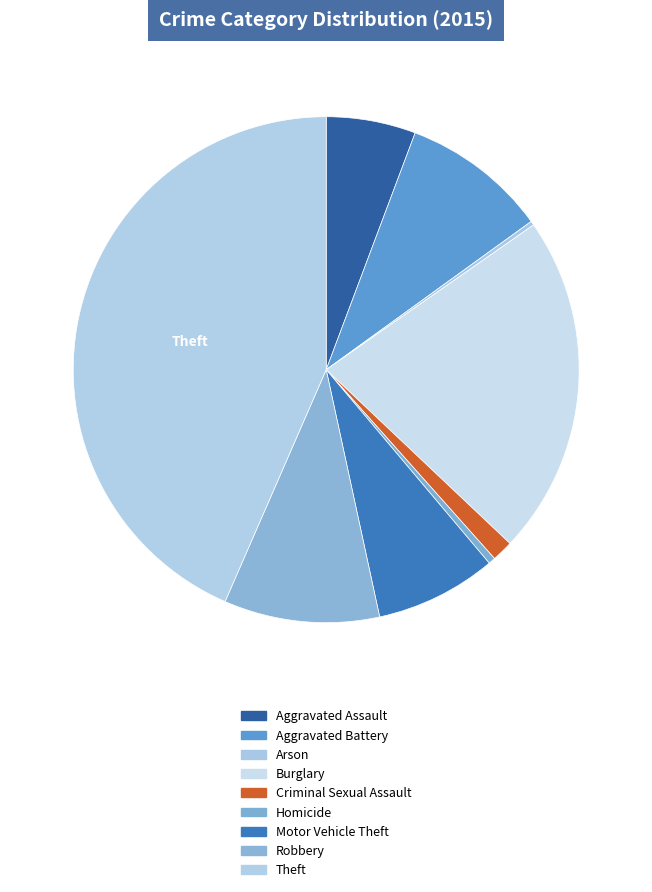

Is it true that Aggravated Assault is 6% of the pie?

True